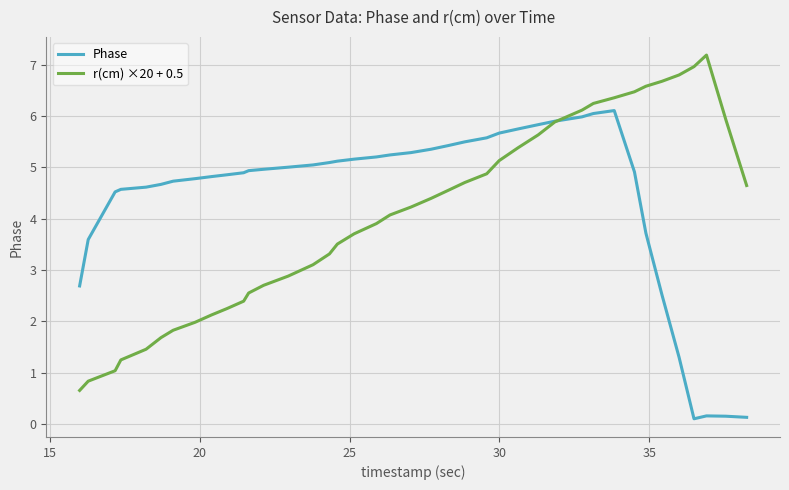

How many series are shown in this chart?

2